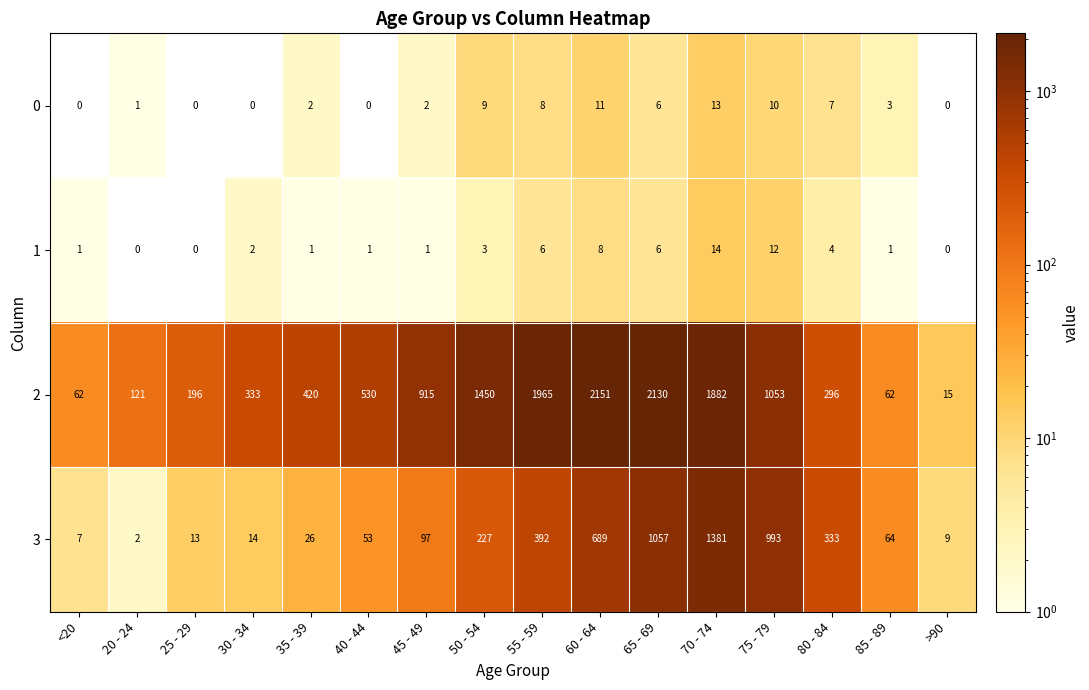

Is the value of 2 at 20 - 24 greater than the value of 3 at 60 - 64?

No